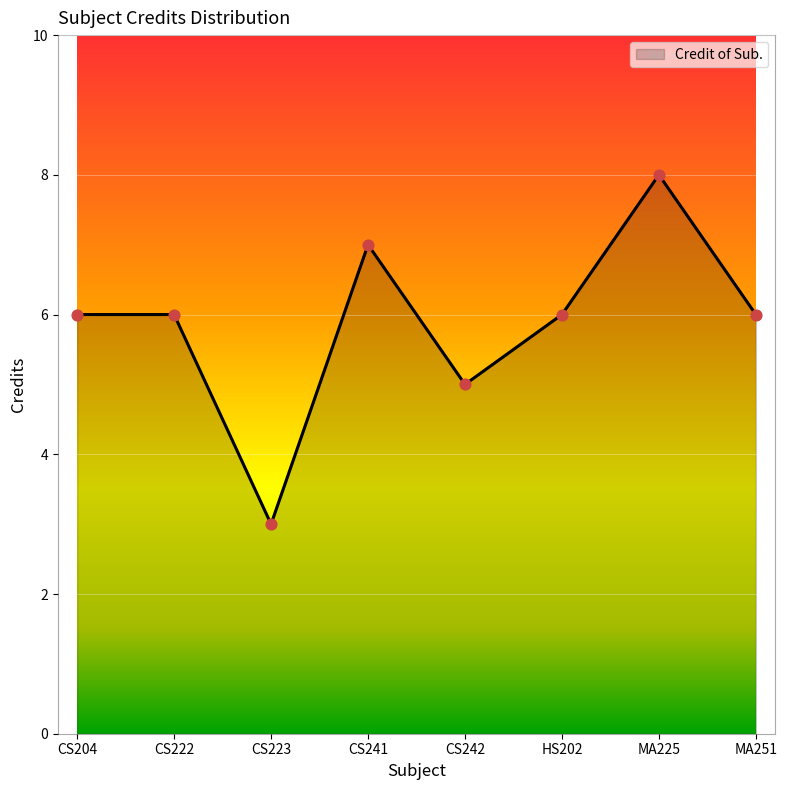

Between MA251 and MA225, which is larger?

MA225